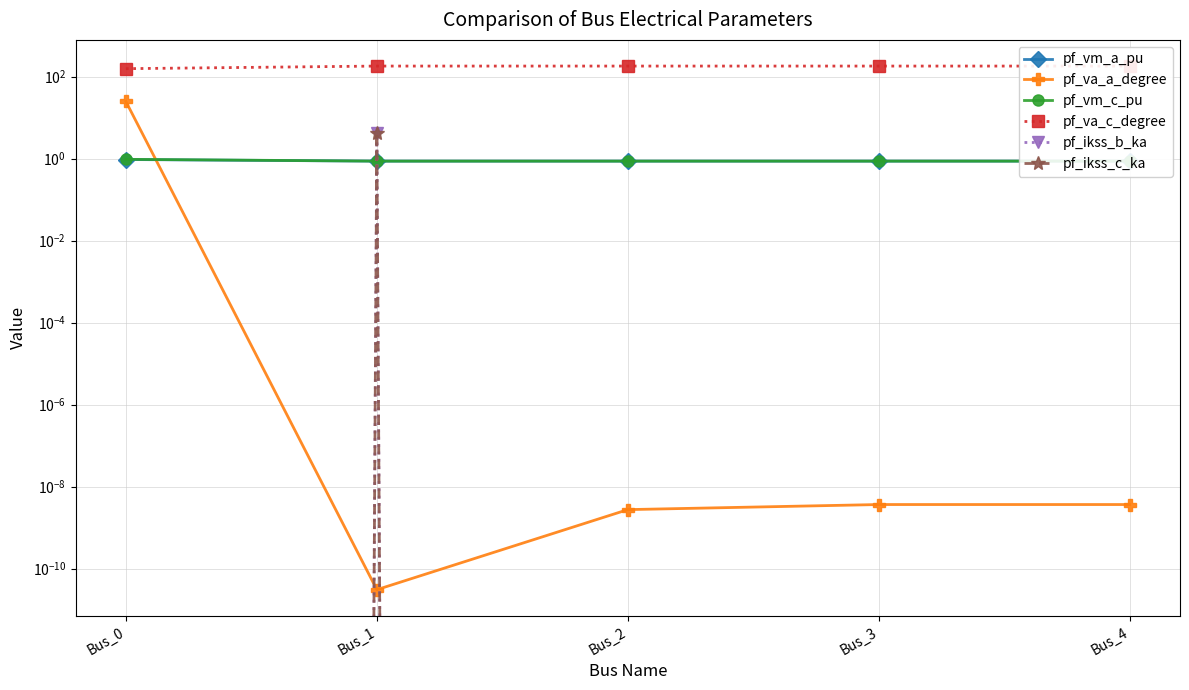

The pf_vm_a_pu series shows 0.4 at Bus_4. True or false?

False